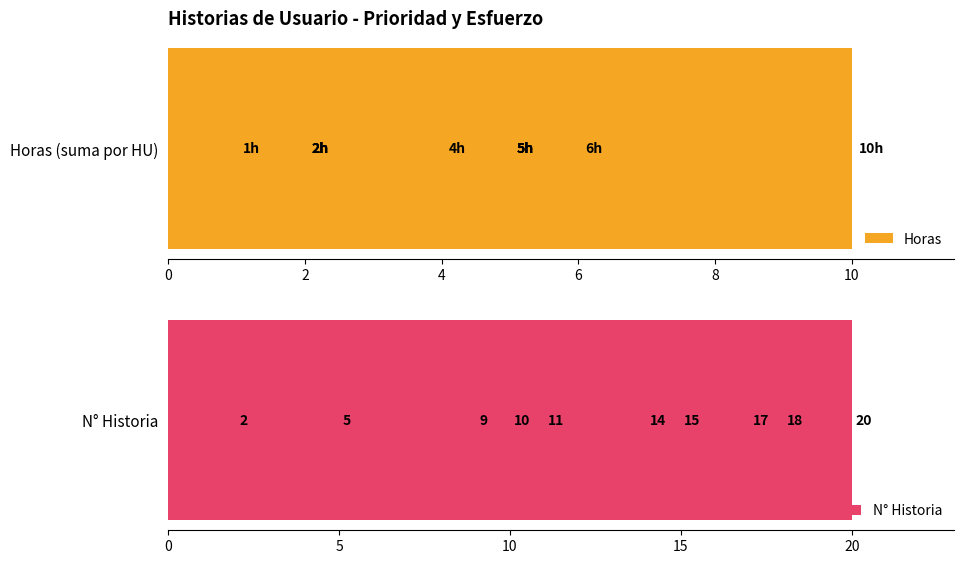

Which series has the largest range (max minus min)?

N° Historia